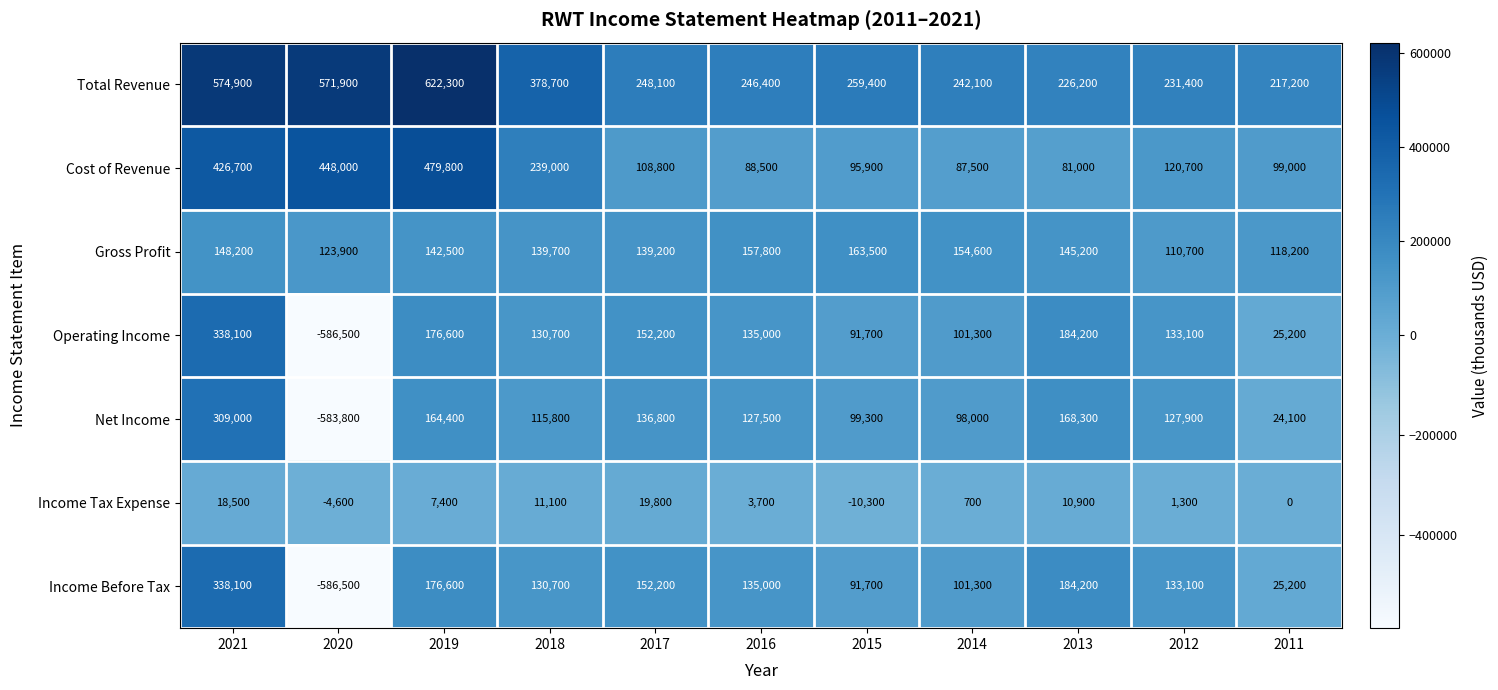

What is the difference between the highest and lowest values at 2016?

242700